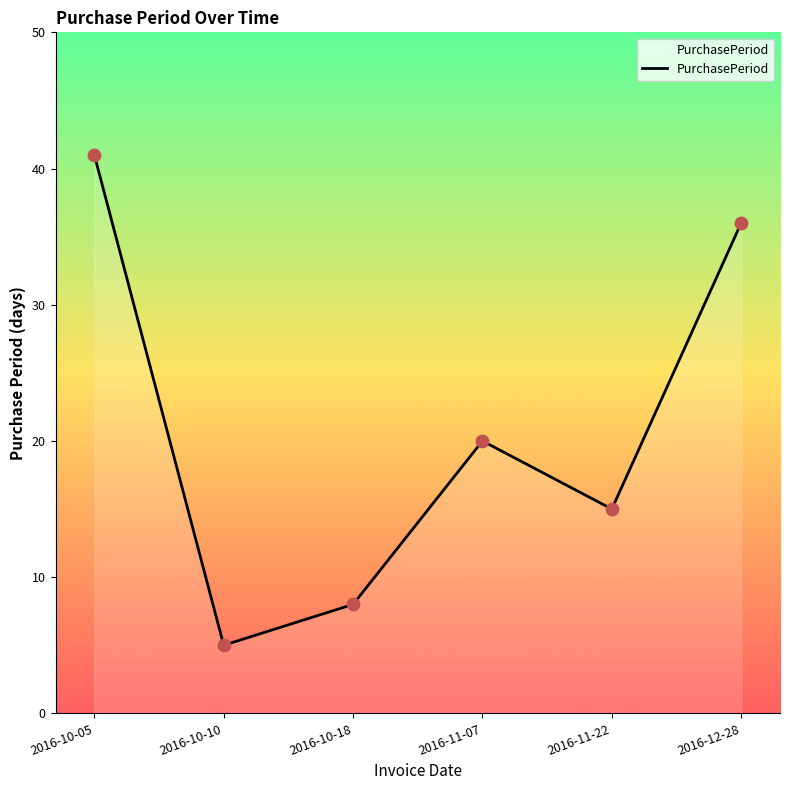

What is the ratio of the value at 2016-10-05 to the value at 2016-12-28?

1.1